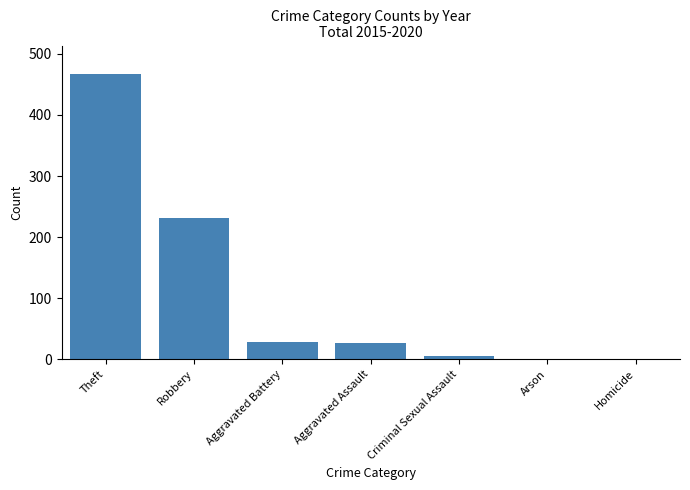

What is the sum of the values at Aggravated Assault and Homicide?

27